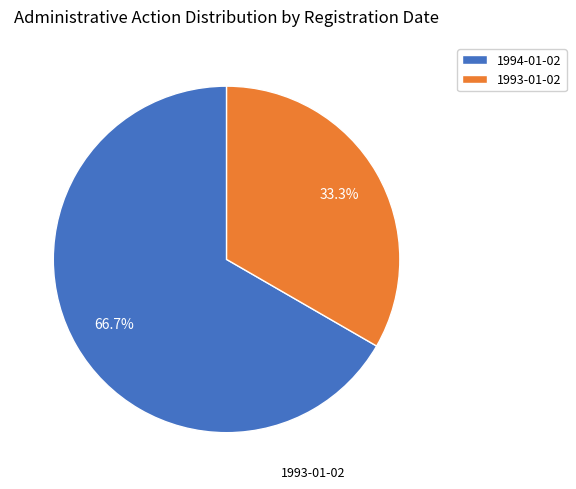

Rank the categories by value from highest to lowest.

1994-01-02, 1993-01-02